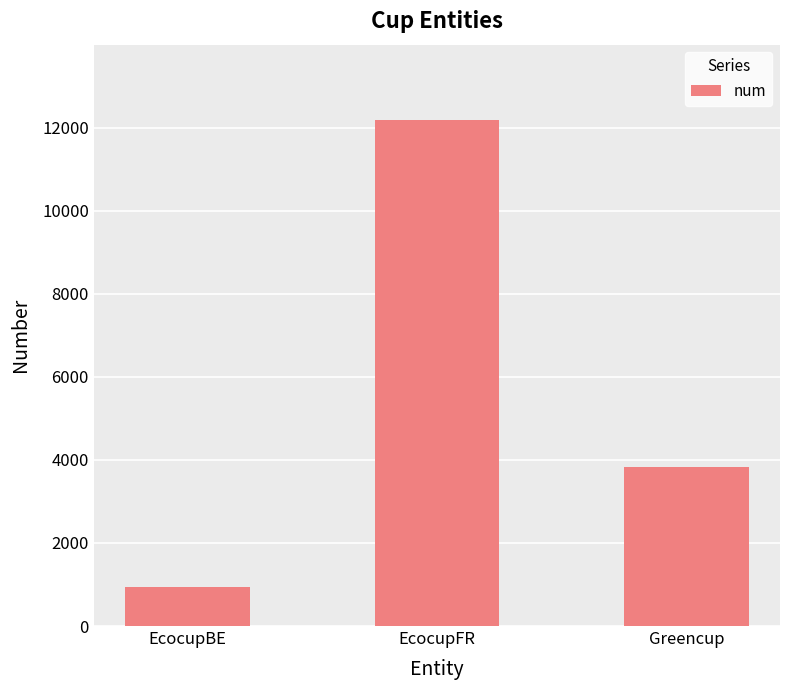

Count the number of categories in the chart.

3